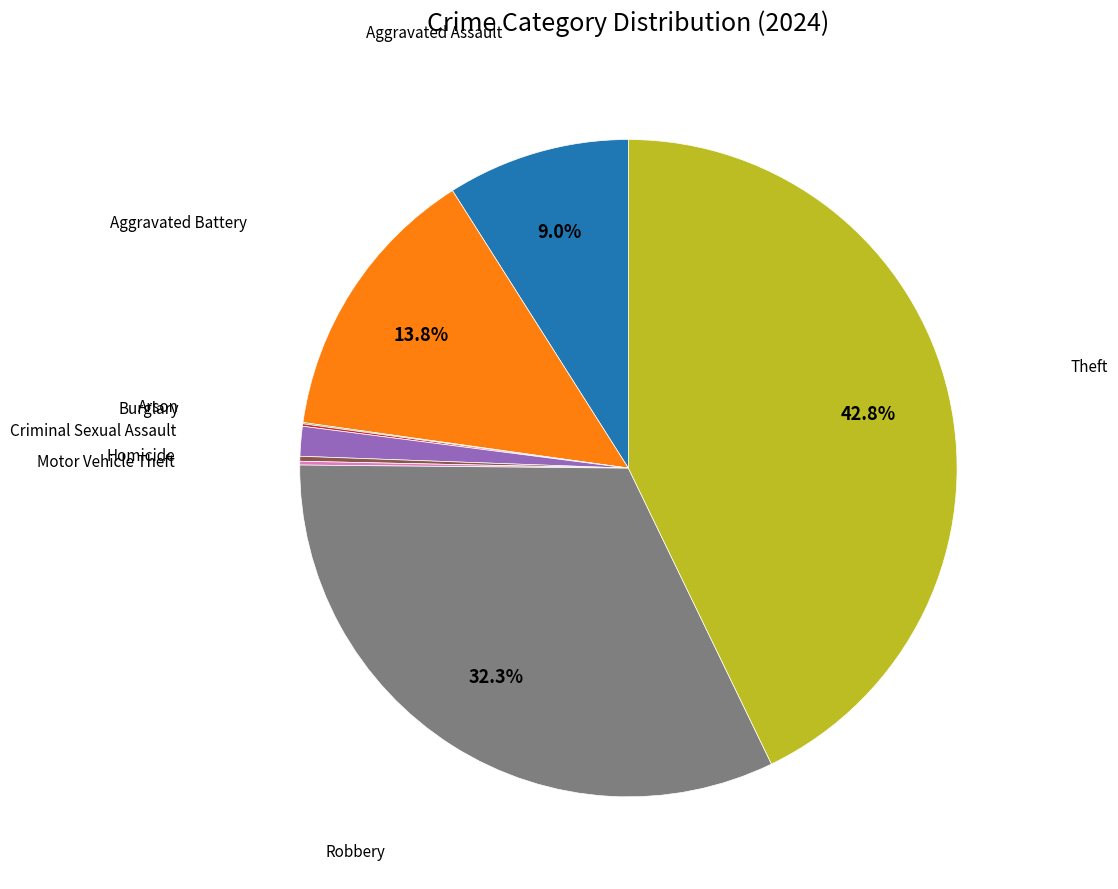

Is there a majority slice in this chart?

No